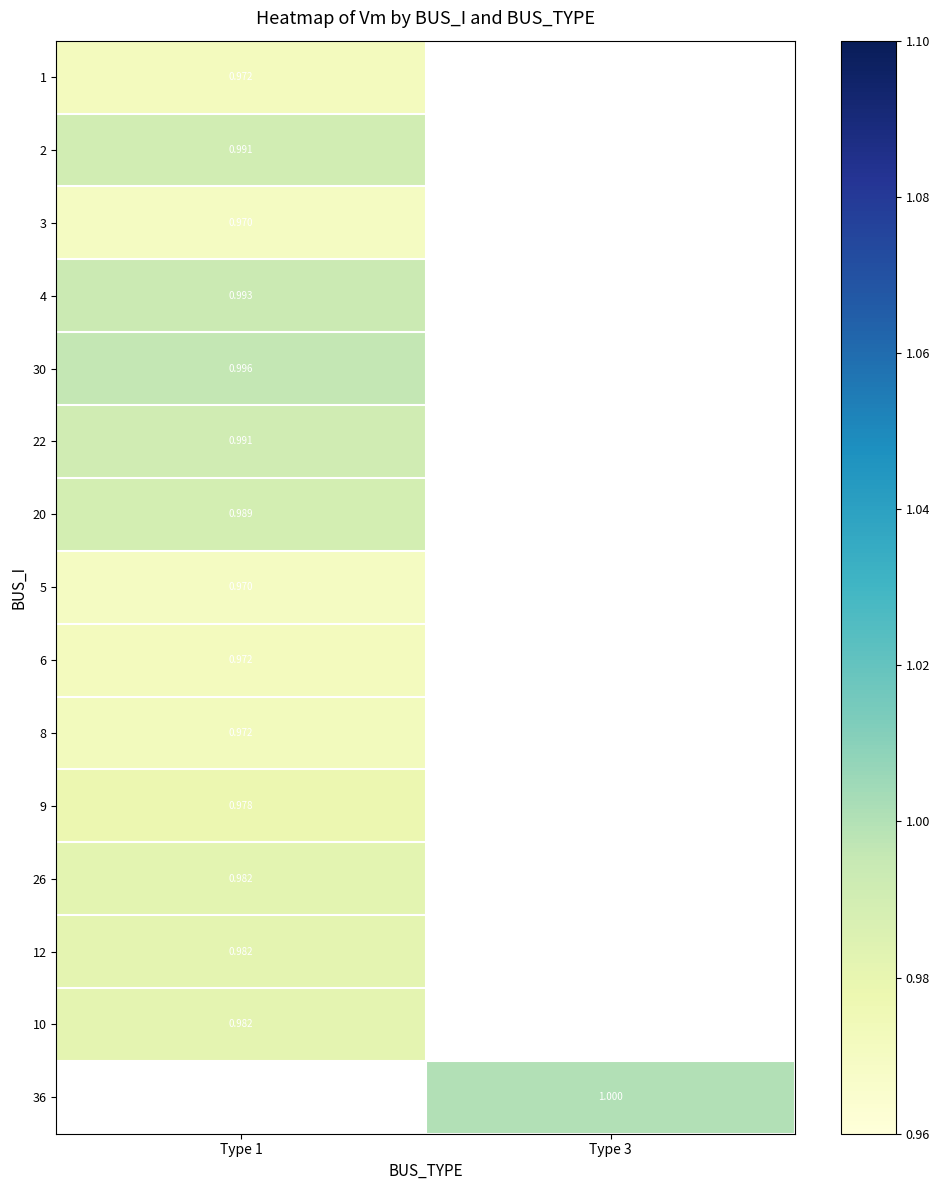

Between Type 3 and Type 1, which is larger?

Type 1